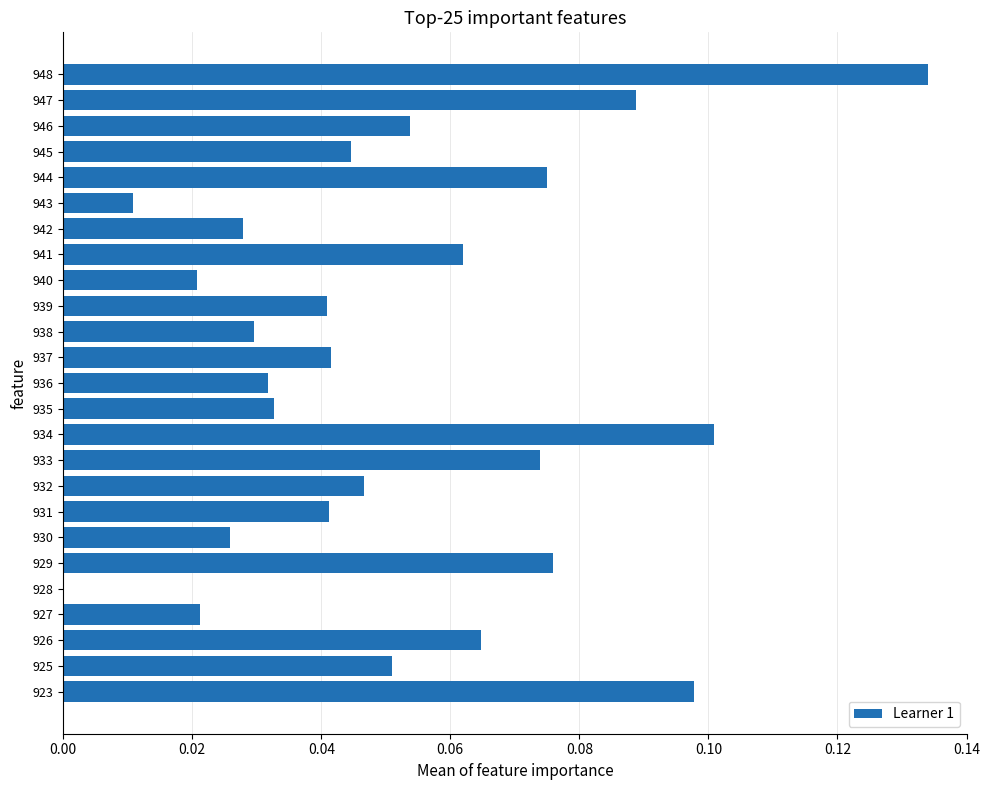

At which label is the value closest to 0?

928